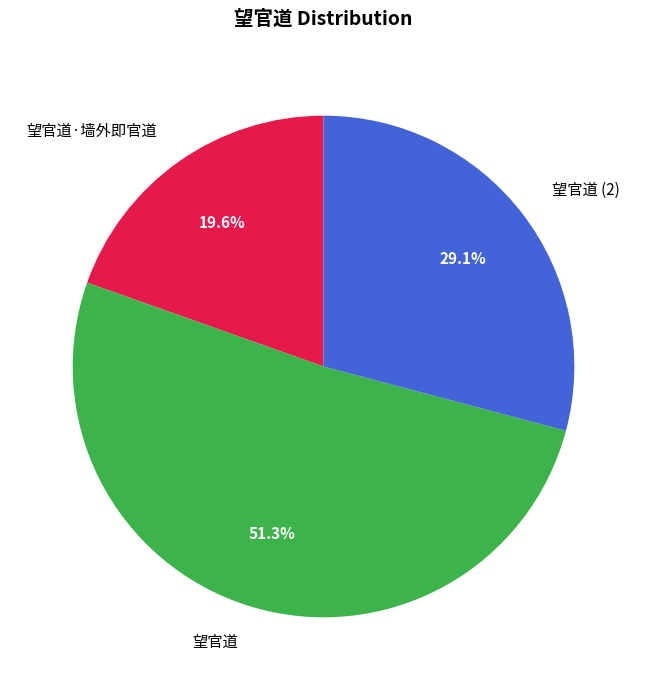

To the nearest percent, what portion does 望官道 represent?

51%